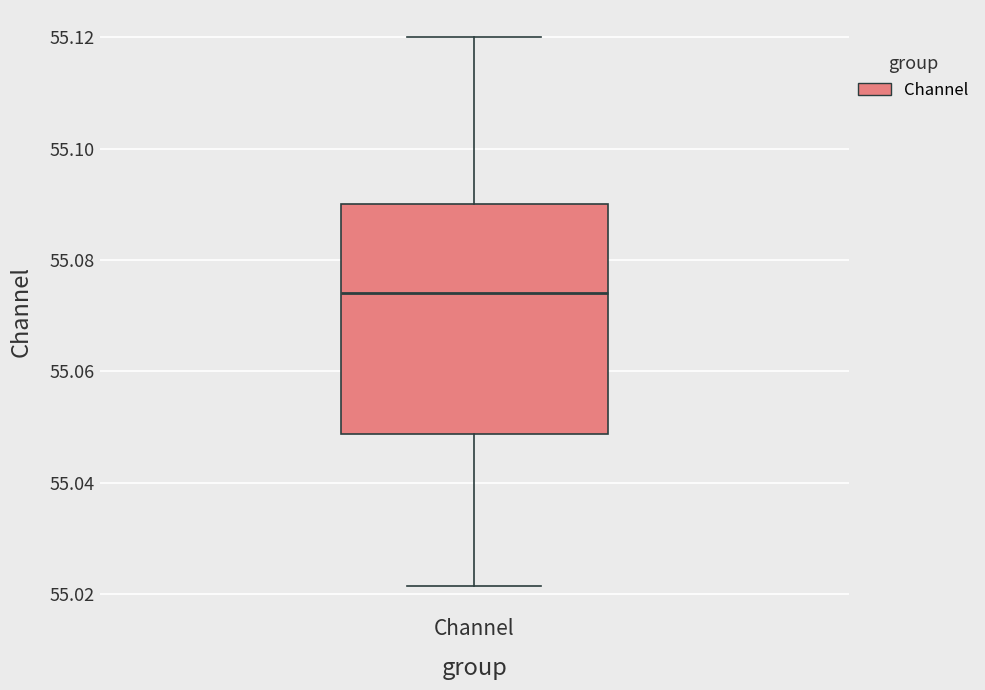

Read this box plot against the y-axis: the position of the median line, the range covered by the box, and the ends of both whiskers. The values are not printed on the chart, so give them approximately, as read against the axis.

median 55.074, box 55.048 to 55.090, whiskers 55.022 to 55.120